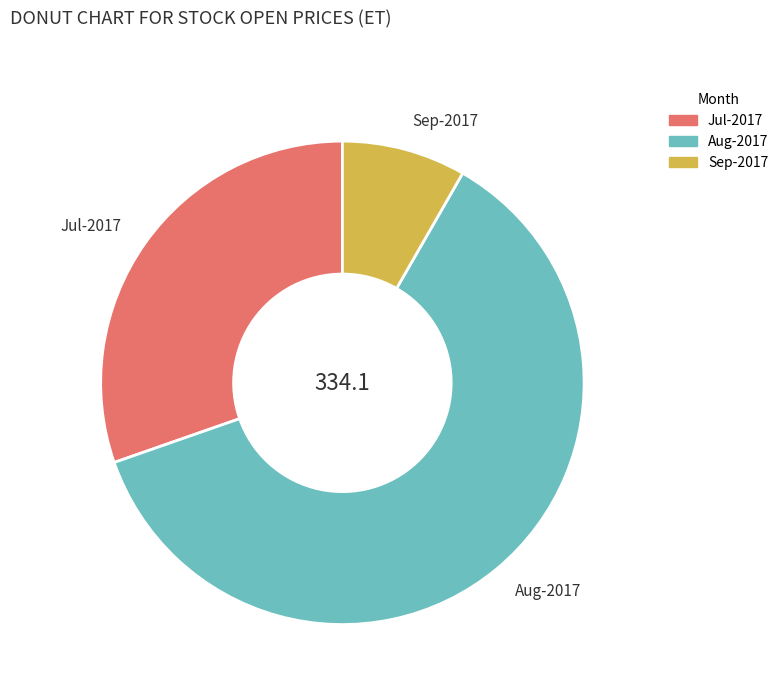

Which has a higher value, Aug-2017 or Jul-2017?

Aug-2017